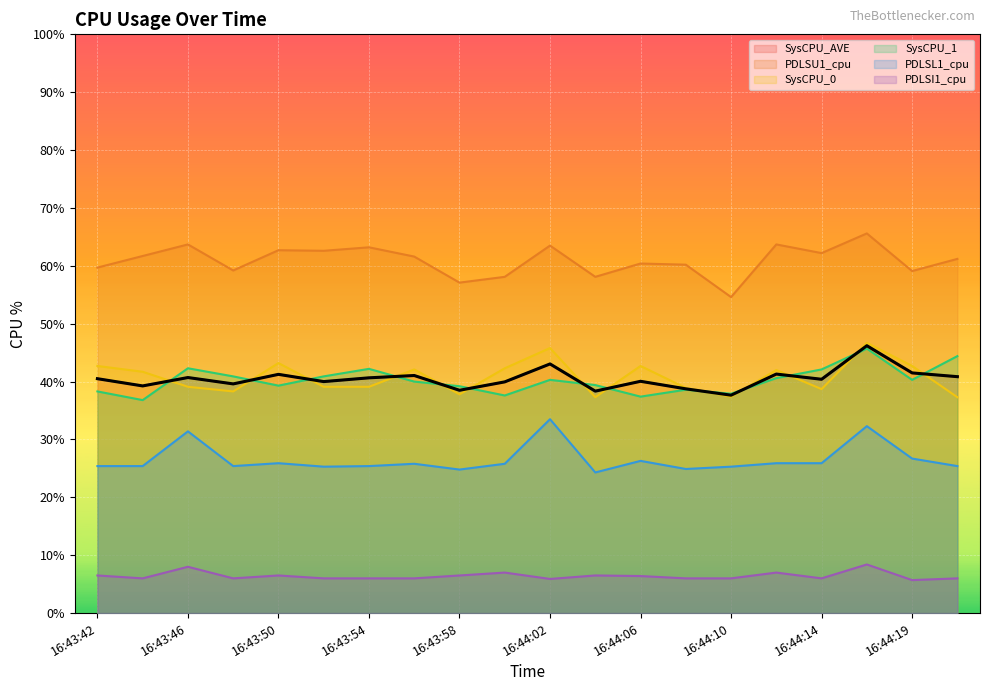

At 16:44:00, list the series in order from smallest to largest.

PDLSI1_cpu, PDLSL1_cpu, SysCPU_1, SysCPU_AVE, SysCPU_0, PDLSU1_cpu